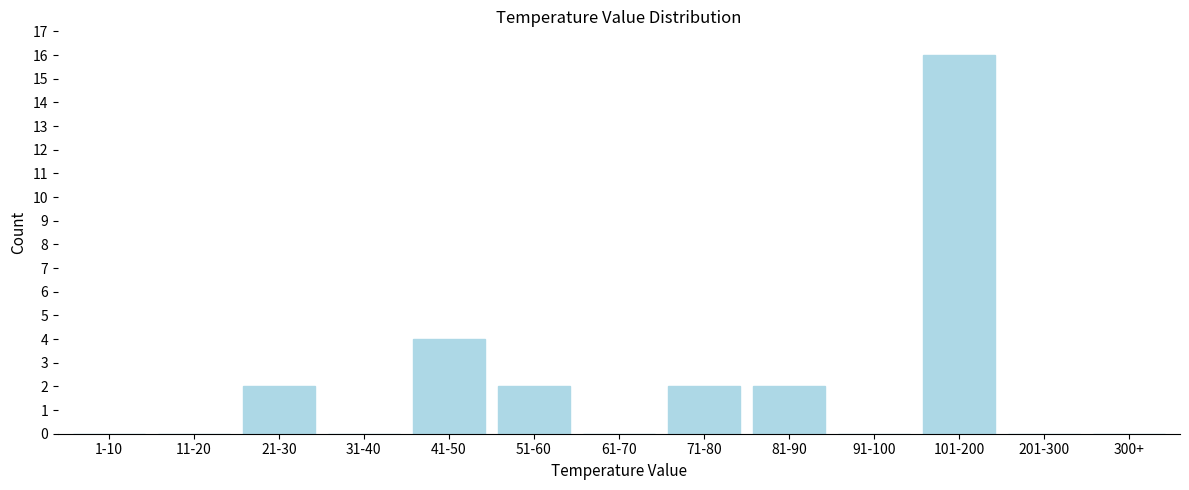

Reading left to right, transcribe all the data shown in this chart.

1-10=0	11-20=0	21-30=2	31-40=0	41-50=4	51-60=2	61-70=0	71-80=2	81-90=2	91-100=0	101-200=16	201-300=0	300+=0